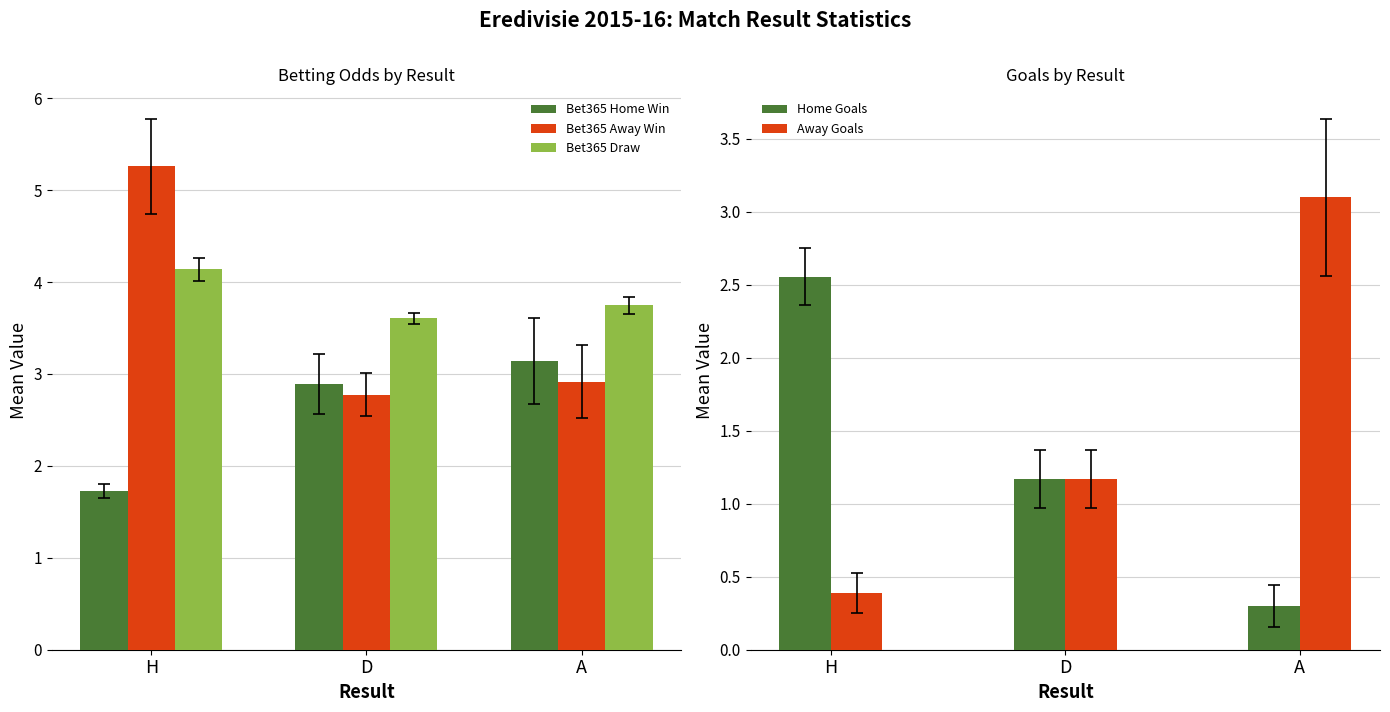

What position from the left is H?

1